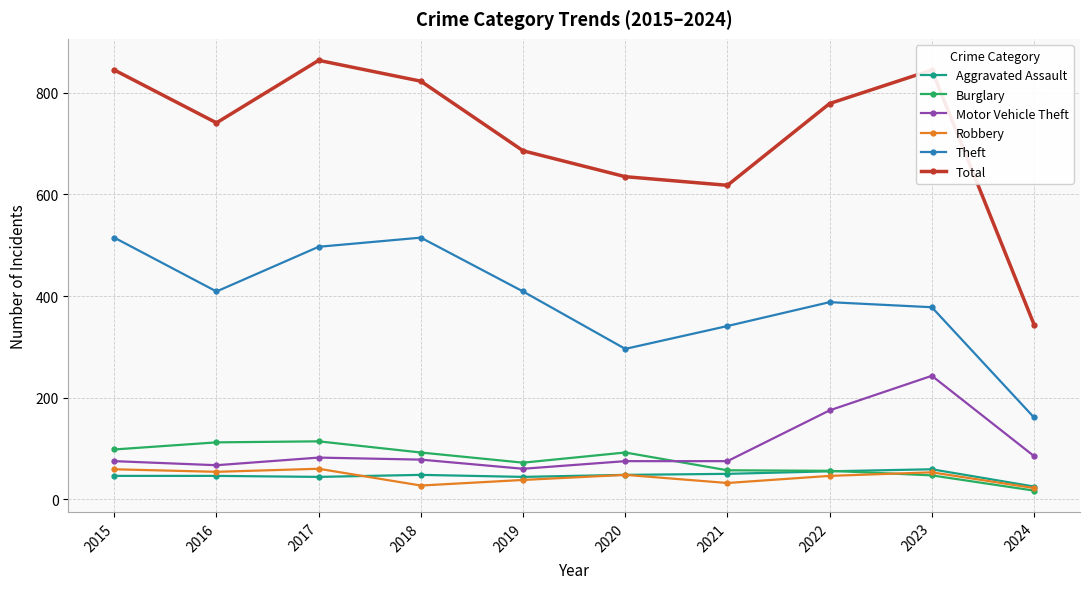

Where is the first local maximum for Total?

2017